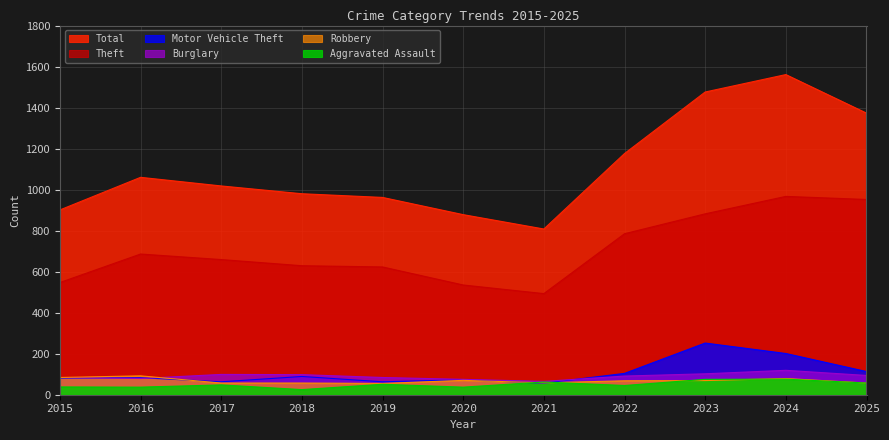

Which series has the largest total across all categories?

Total